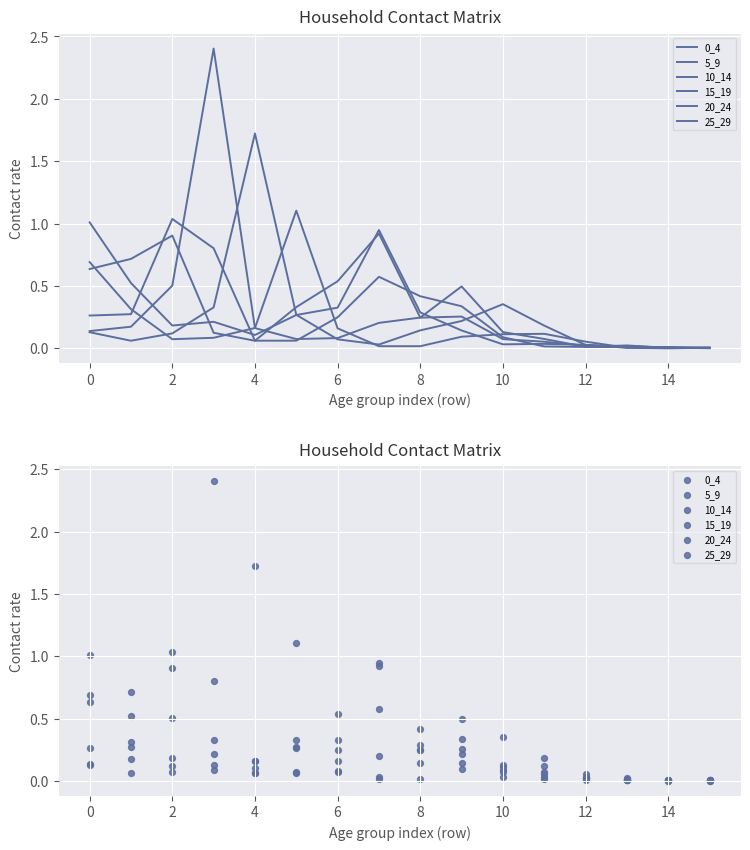

What is the total value across all series at 13?

0.1